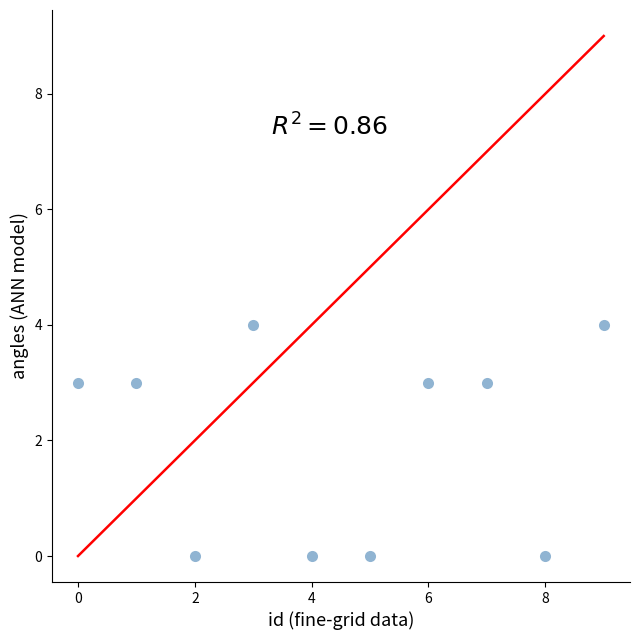

What is the range of Y values (max minus min)?

4